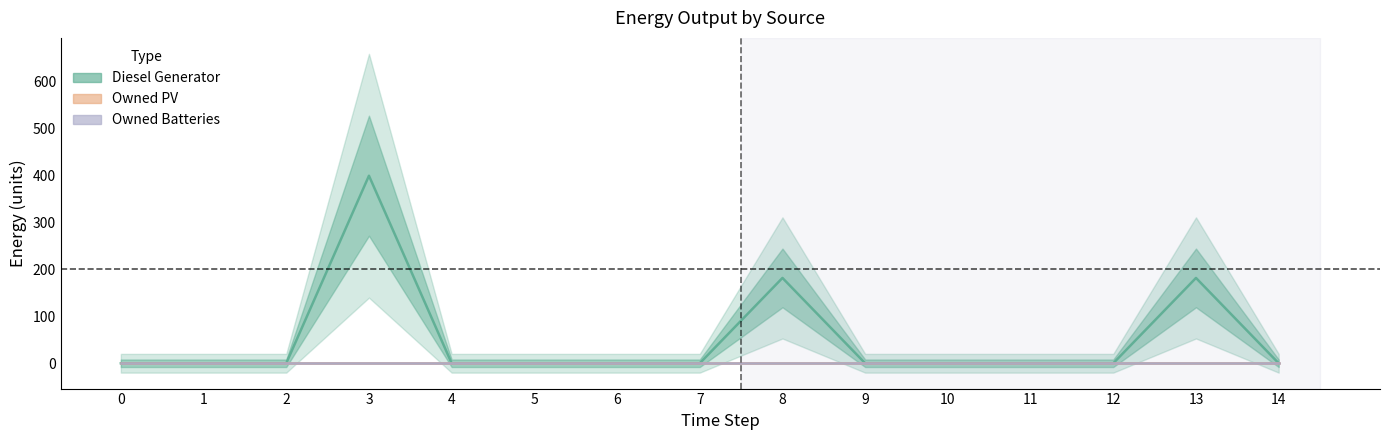

What are all the series names shown in the legend?

Diesel Generator, Owned PV, Owned Batteries